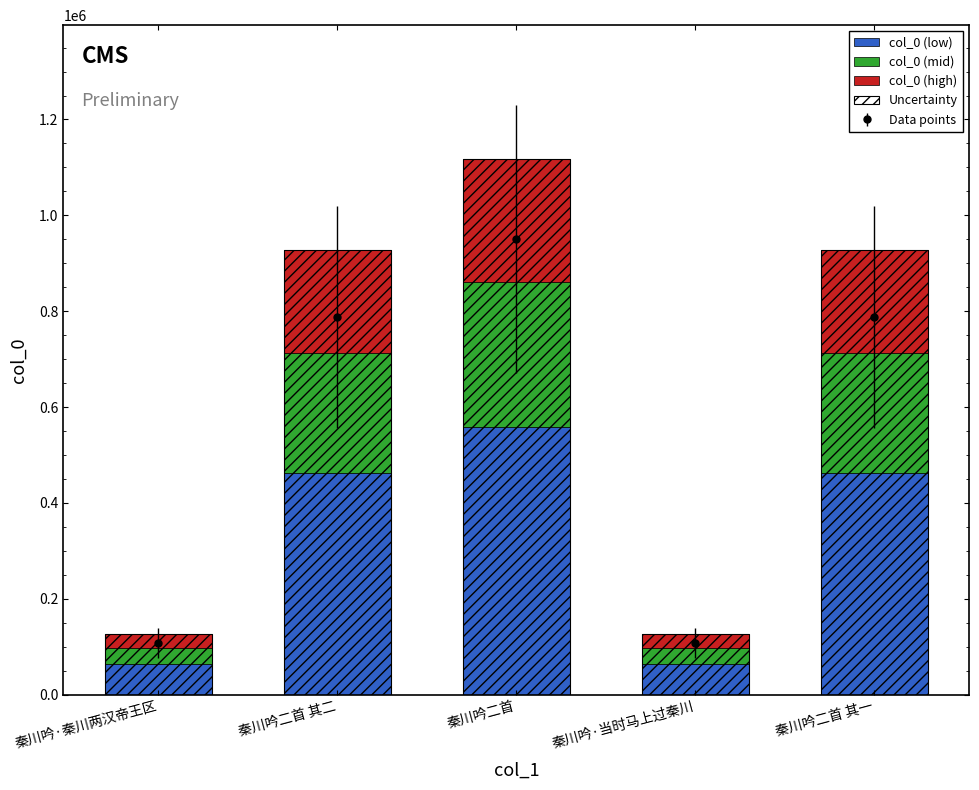

Where does the col_0 (low) series first go above 463386?

秦川吟二首